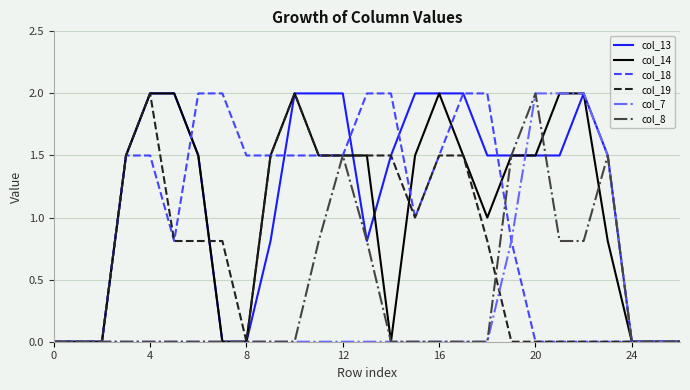

What is the greatest value displayed?

2.0